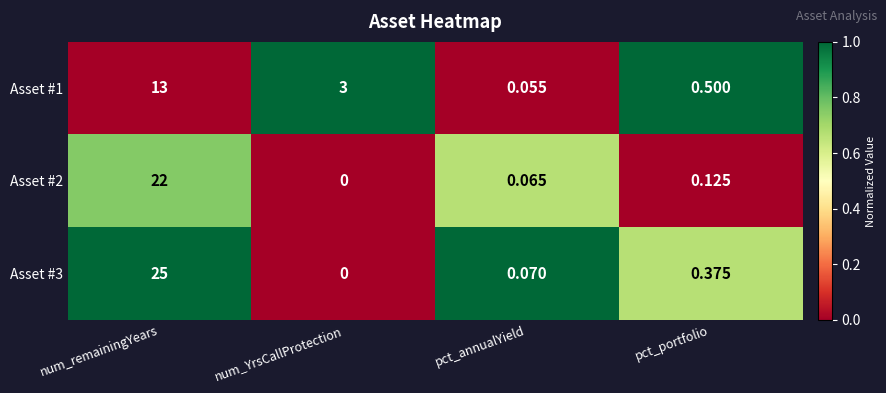

What is the difference between the highest and lowest values at pct_annualYield?

0.0